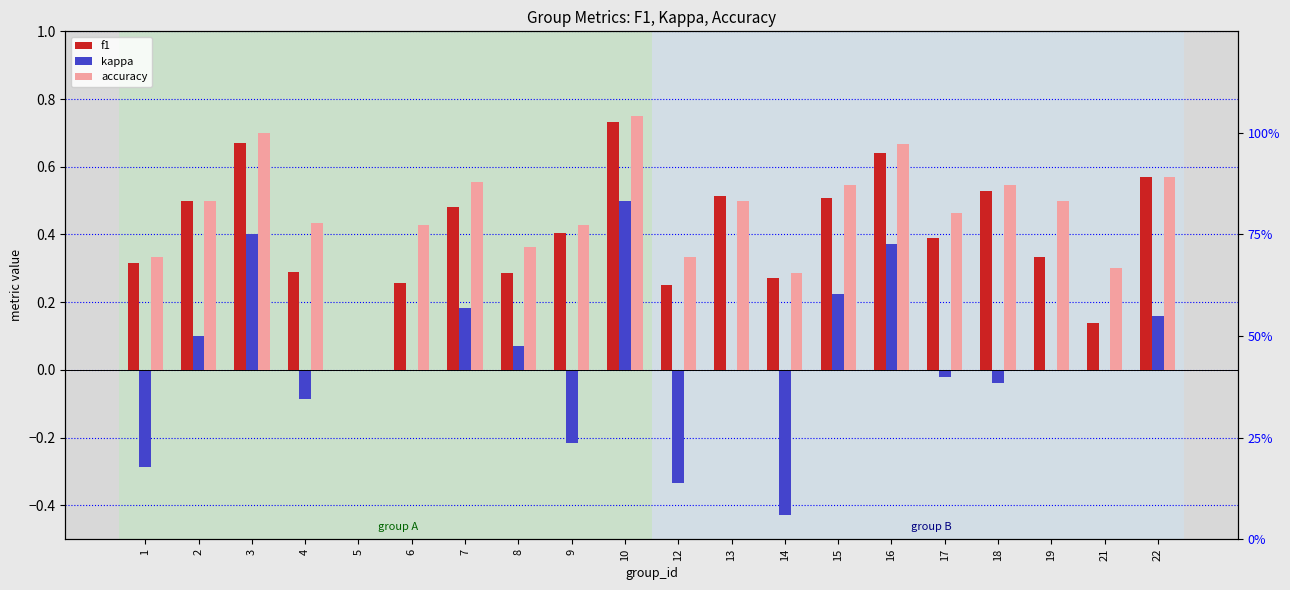

How many negative values does the kappa series have?

7